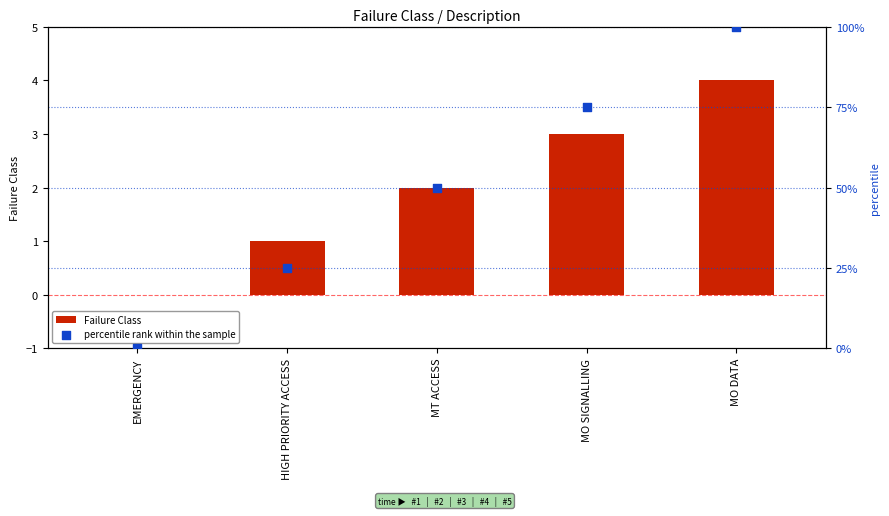

What is the total value across all series at HIGH PRIORITY ACCESS?

26